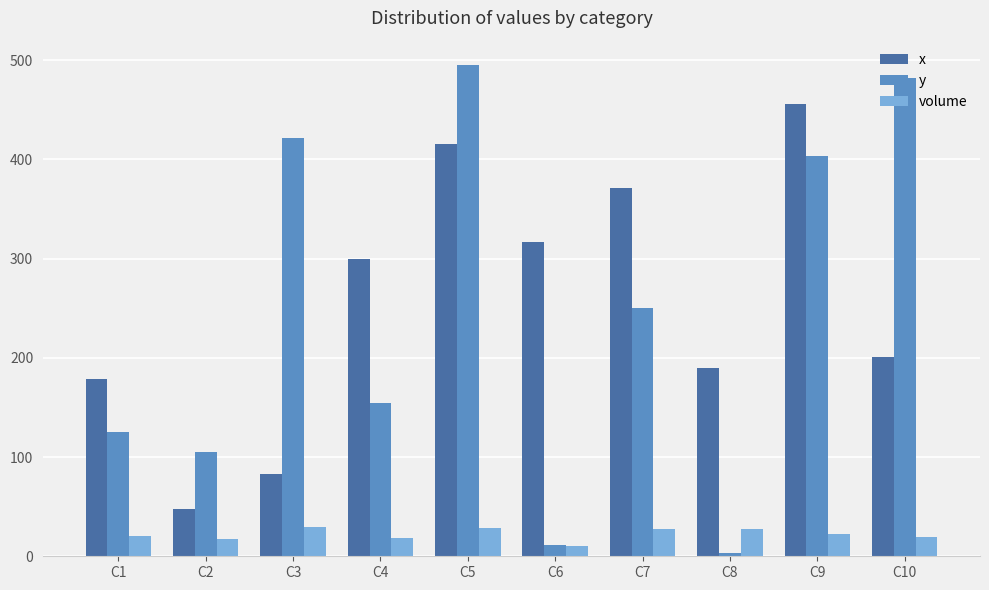

Which series has the widest spread of values?

y